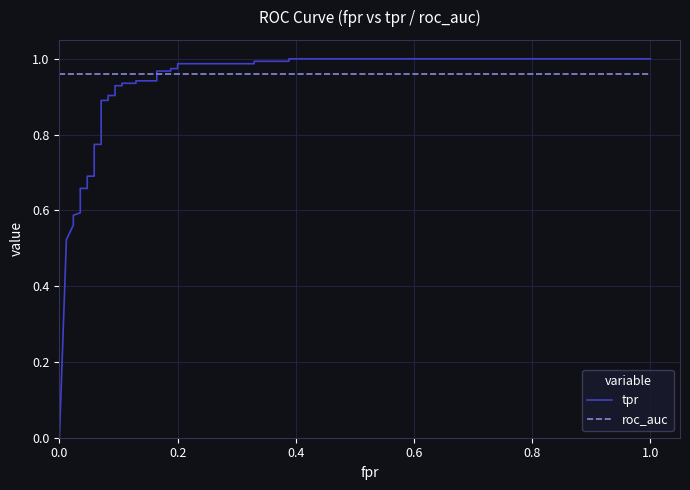

What is the value of the tpr point at the 35th from the left?

1.0